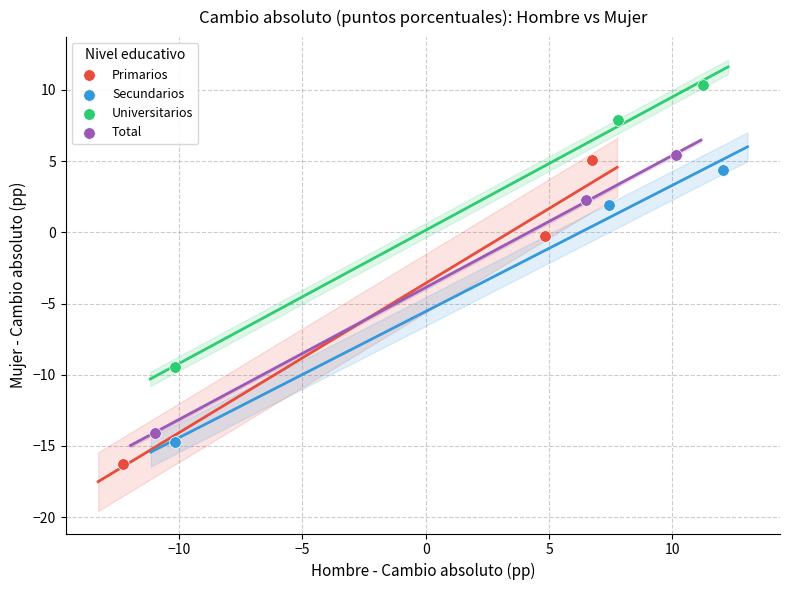

Which series reaches the maximum Y coordinate?

Universitarios